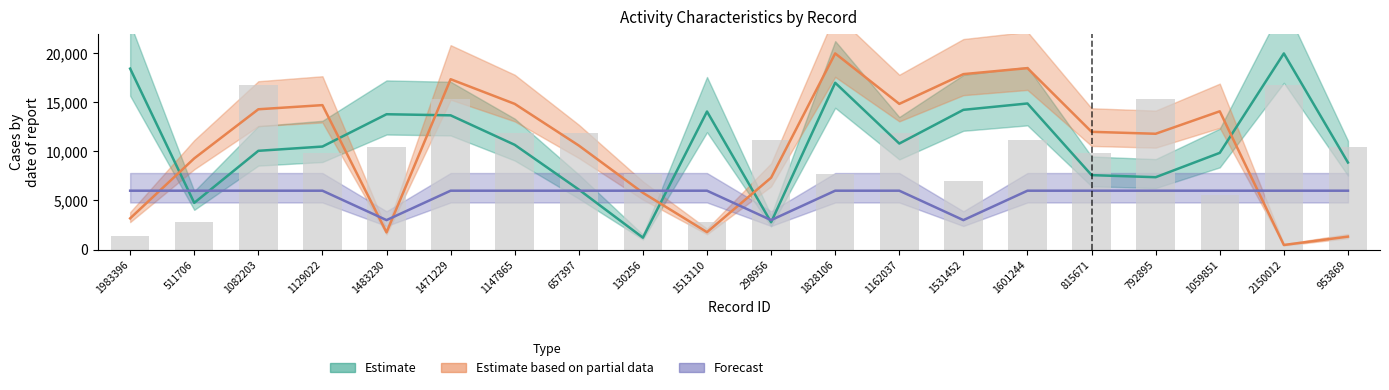

Where is Estimate nearest to the value 10605?

1147865